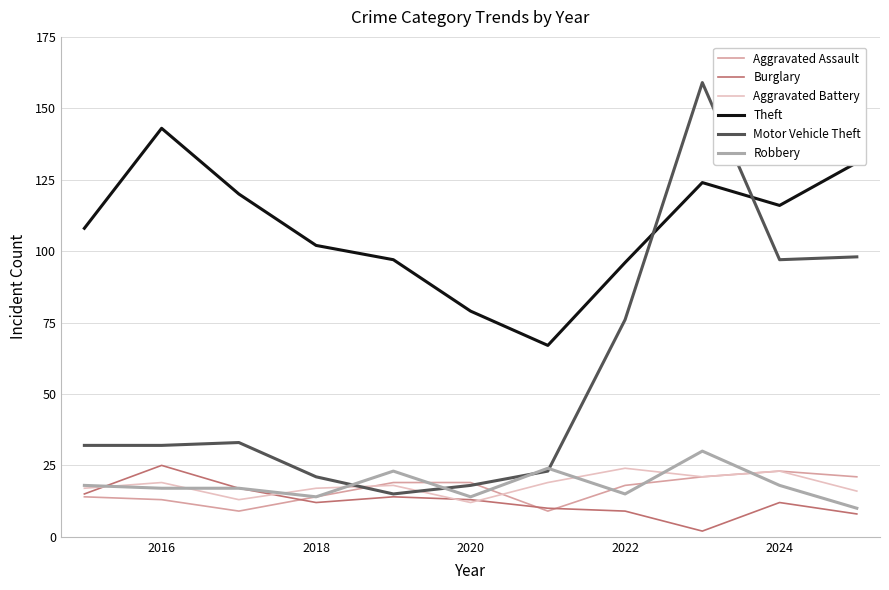

What is the maximum value for Burglary?

25